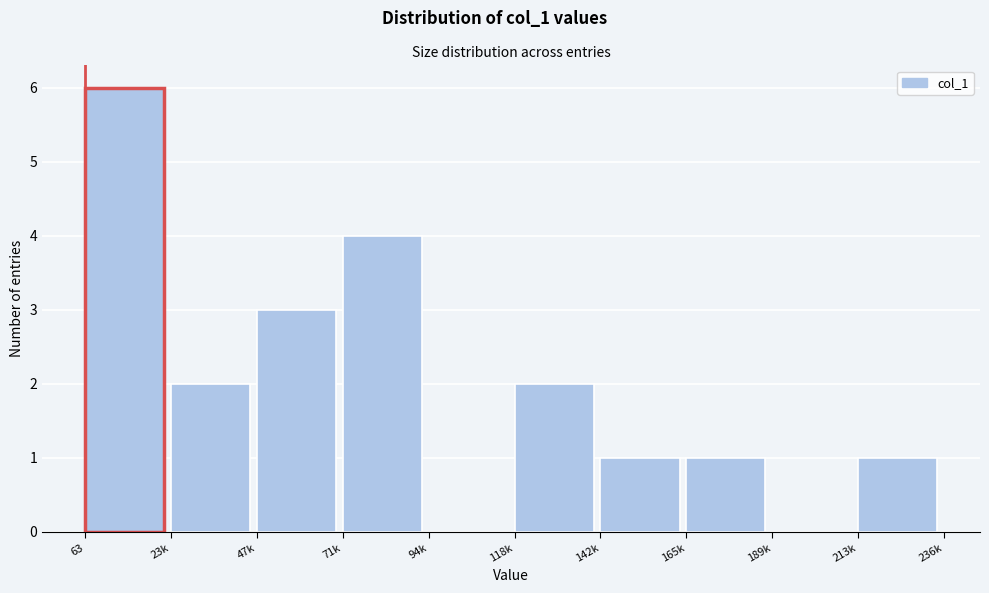

Reading left to right, transcribe all the data shown in this chart.

63=6	23k=2	47k=3	71k=4	94k=0	118k=2	142k=1	165k=1	189k=0	213k=1